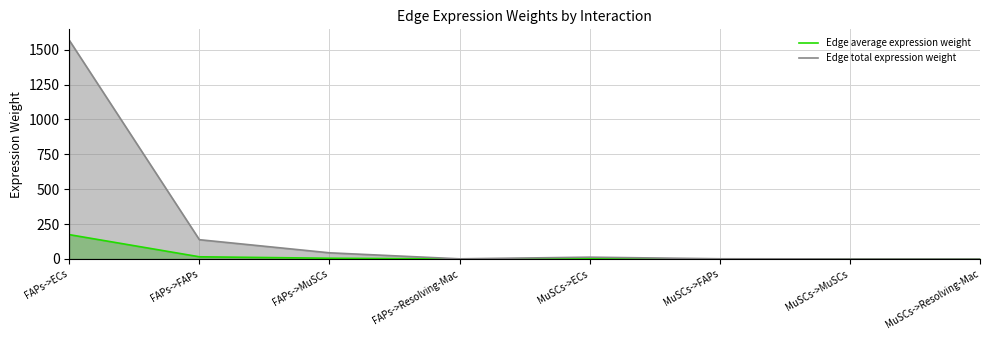

The value of Edge total expression weight at MuSCs->MuSCs is 0.4. True or false?

True